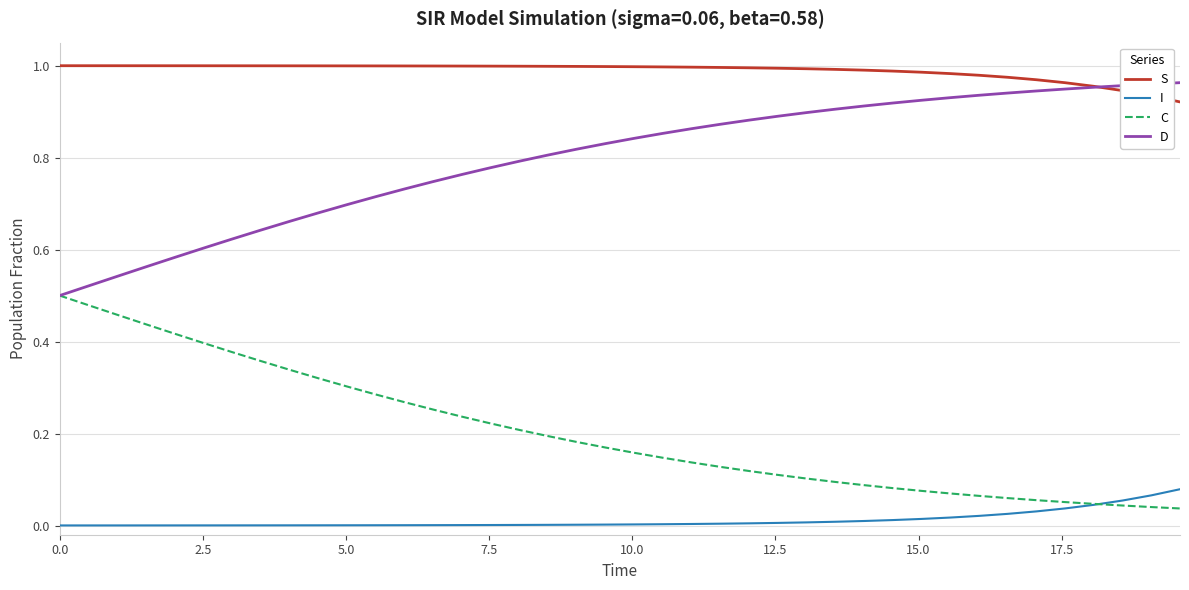

Which series has the largest total across all categories?

S